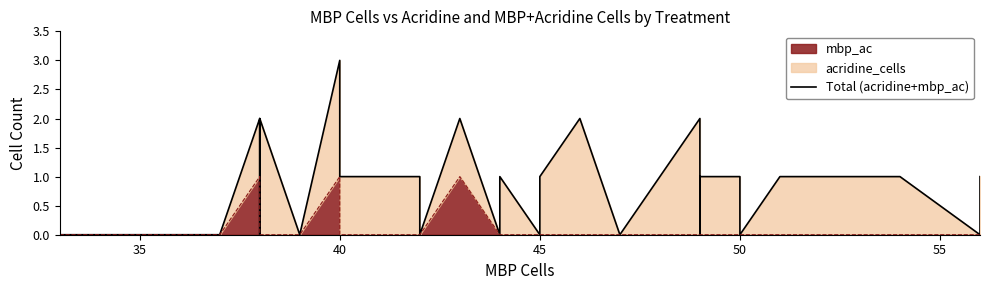

True or false: the data shows 1 at 17.

False